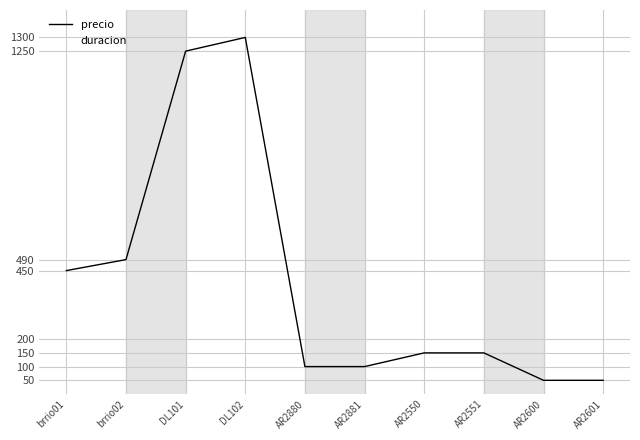

Where is the data nearest to the value 675?

brrio02